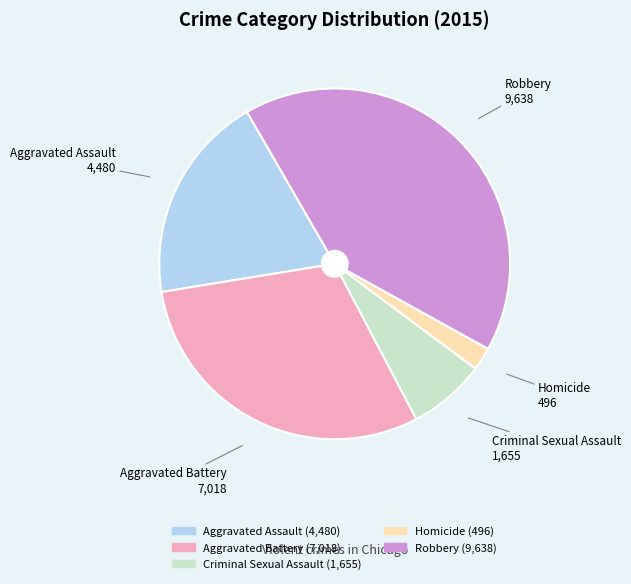

What is the ratio of the value at Aggravated Assault to the value at Aggravated Battery?

0.6